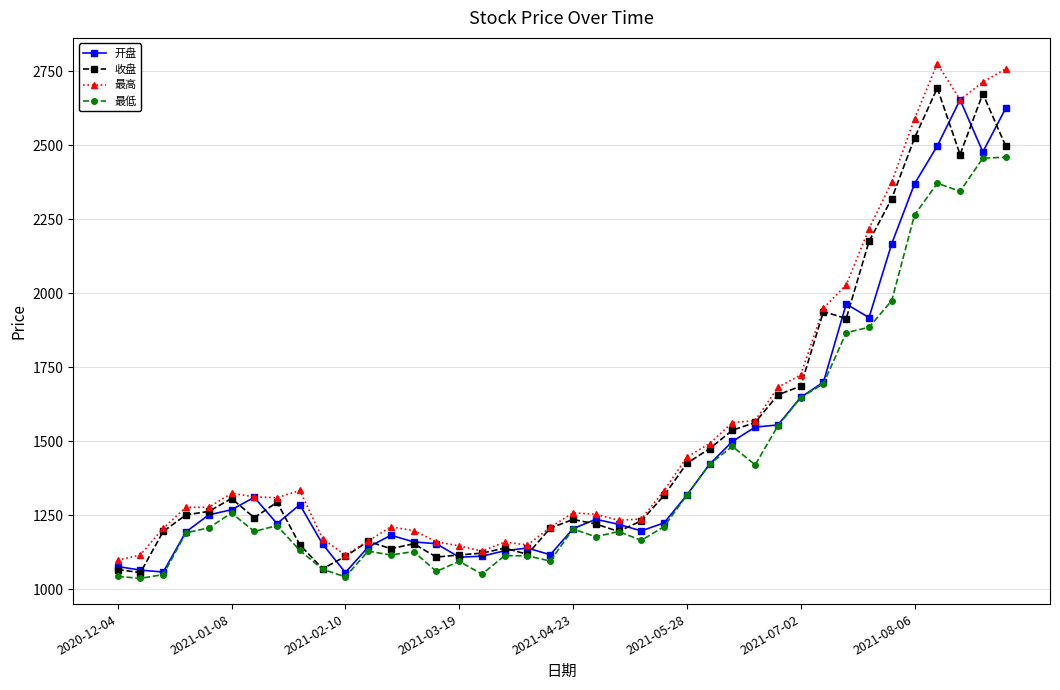

What is the difference between the maximum and minimum values in the 最高 series?

1676.9